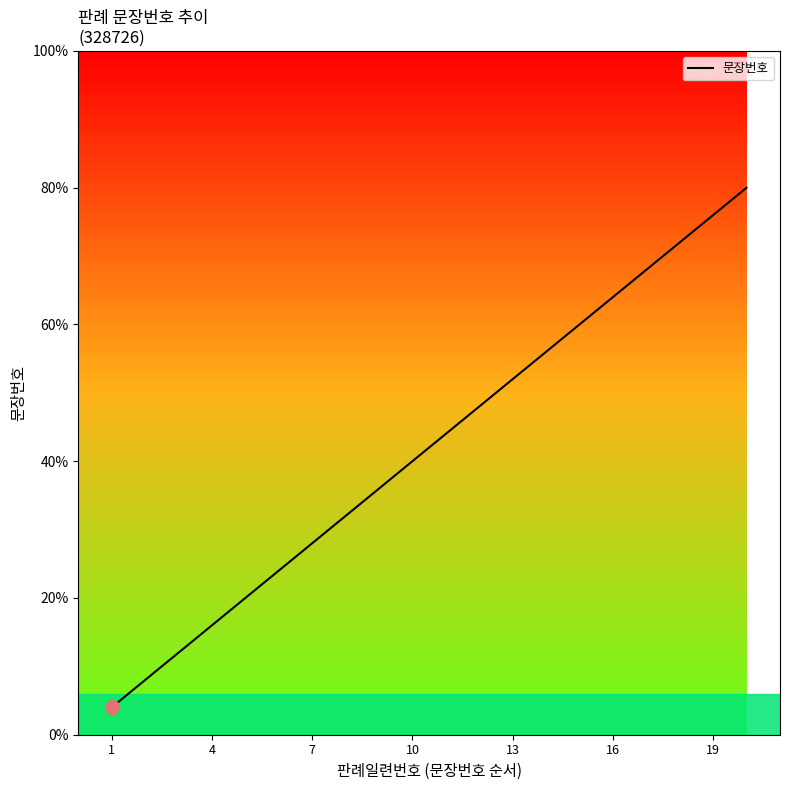

What is the average value?

10